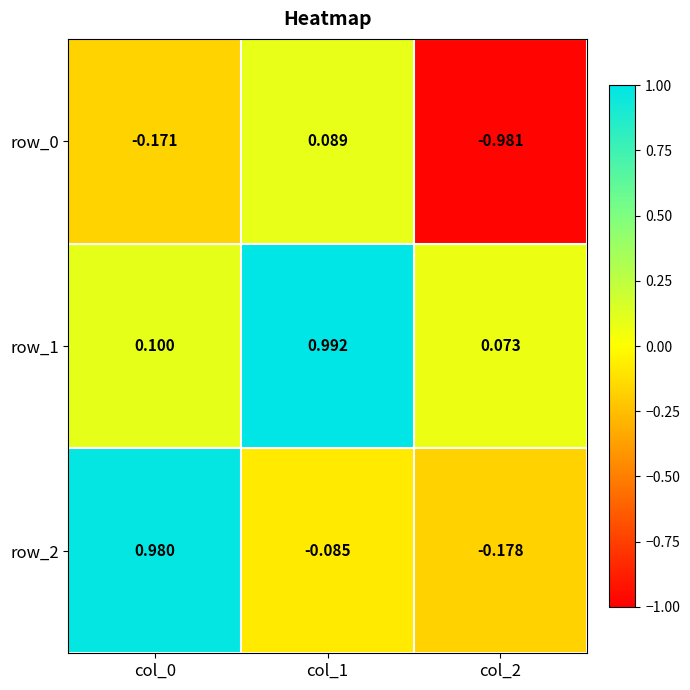

At how many categories does at least one series exceed 0?

3